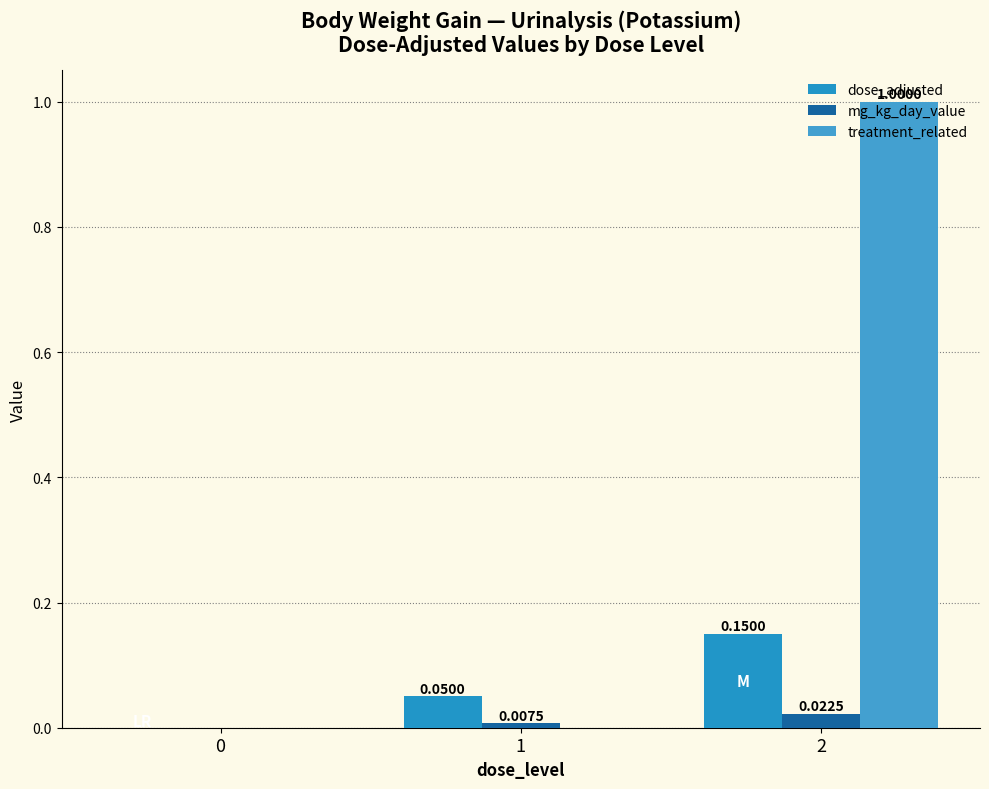

The mg_kg_day_value series shows 0.0 at 1. True or false?

False